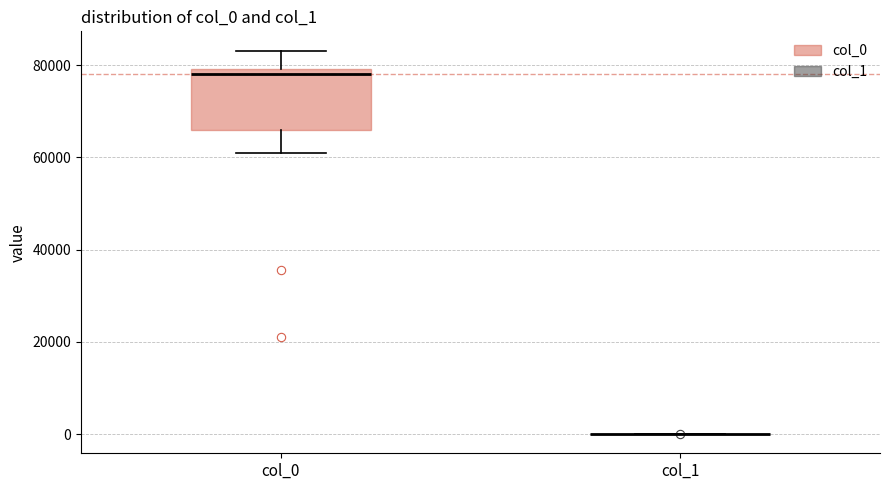

Reading left to right, transcribe this box plot: for each box, give where its median line is, the range the box spans, and where its two whiskers end, as read against the y-axis. The values are not printed on the chart, so give them approximately, as read against the axis.

col_0: median 78000, box 66000 to 80000, whiskers 60000 to 84000
col_1: box collapsed to a line at 0, whiskers 0 to 0